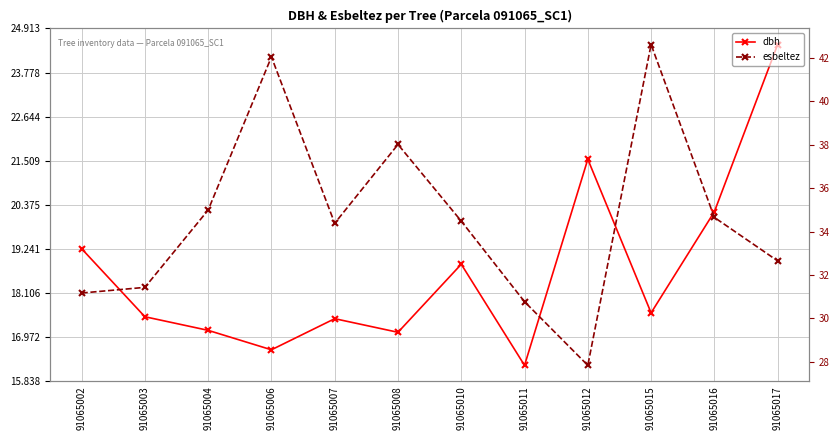

Rank the series by their average value, from highest to lowest.

esbeltez, dbh